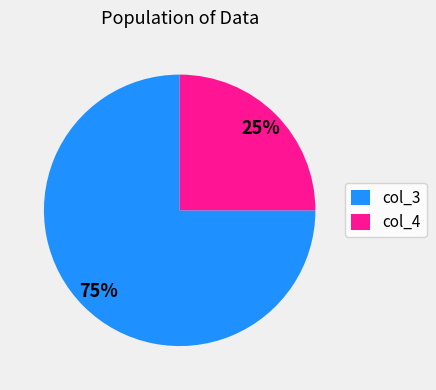

Combined, do col_3 and col_4 account for over 50%?

Yes